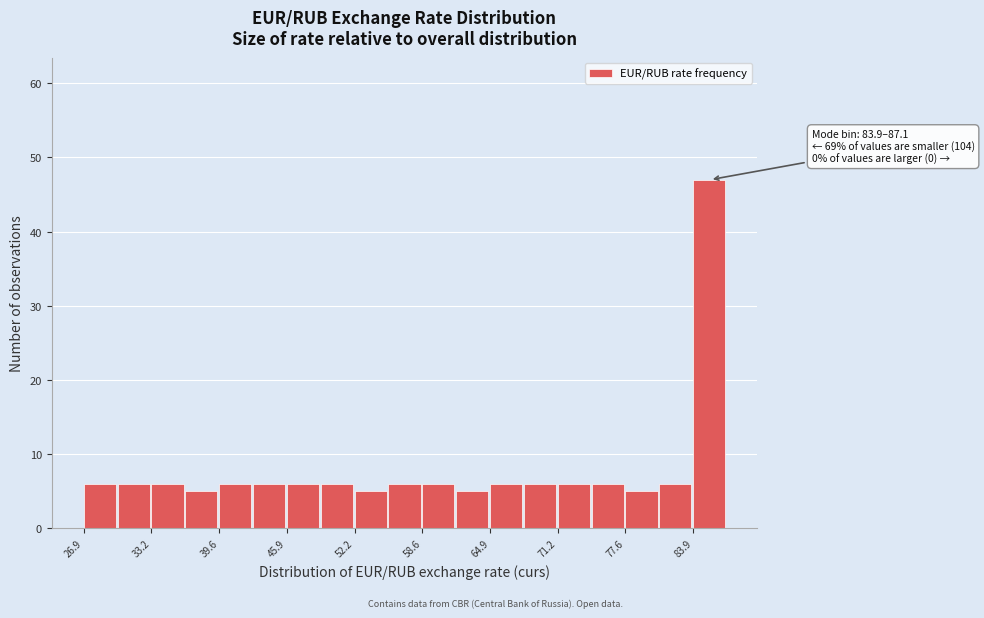

Around what value on the x-axis is the tallest bar? Give the approximate position of its centre, as read against the axis.

85